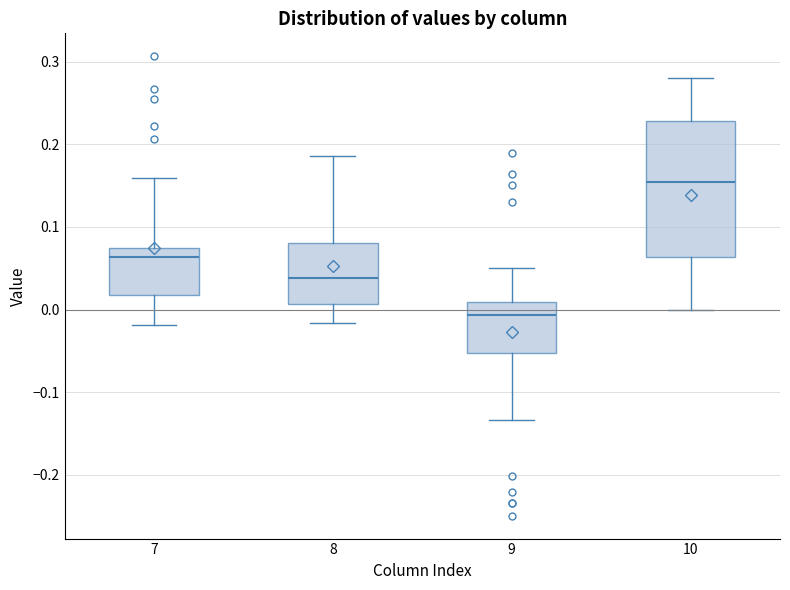

Which box's median line is the lowest?

9